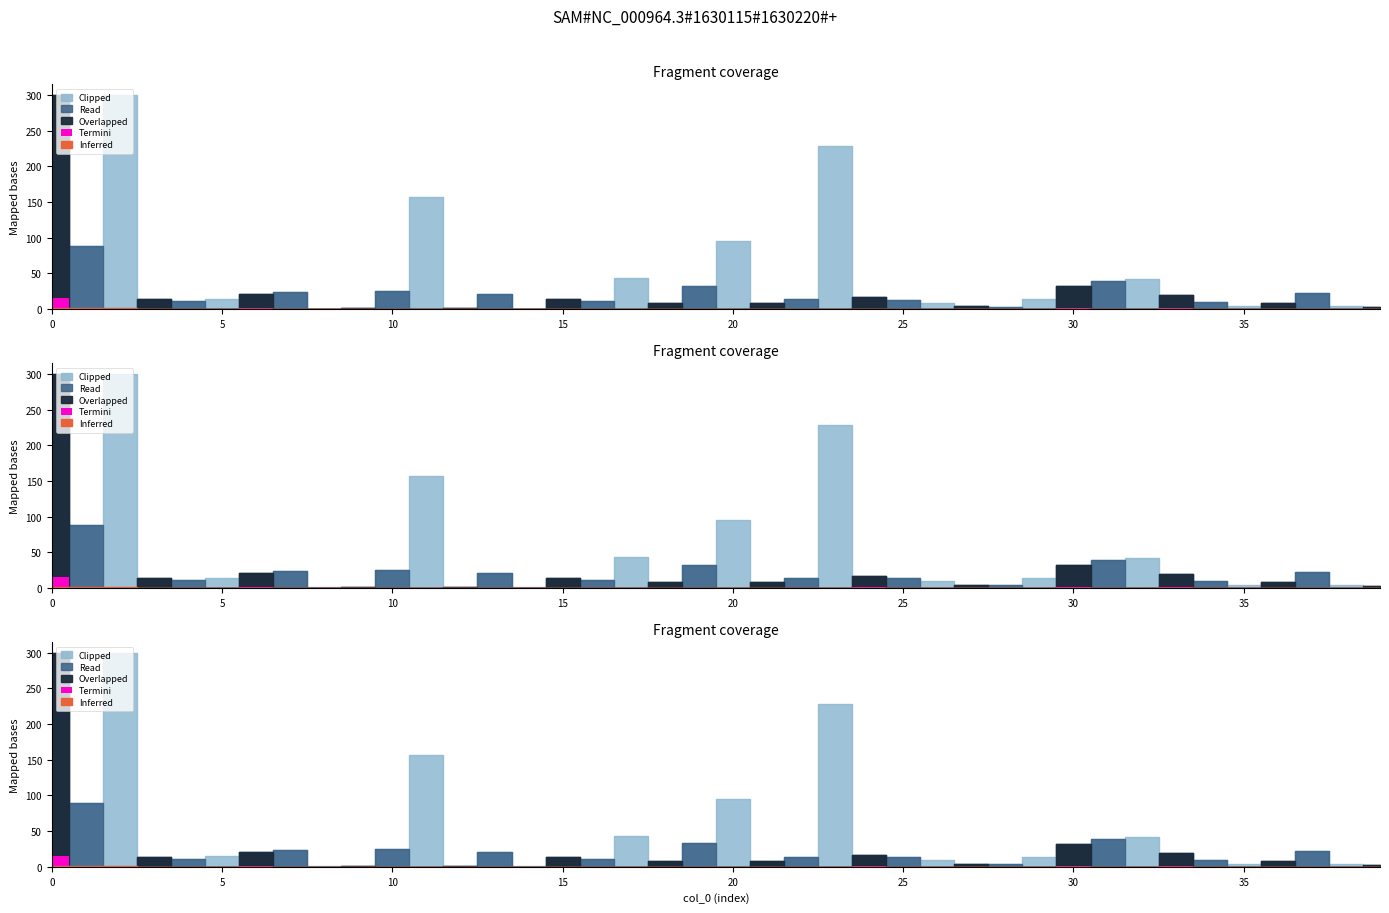

The type_3 series shows 3 at 16. True or false?

True